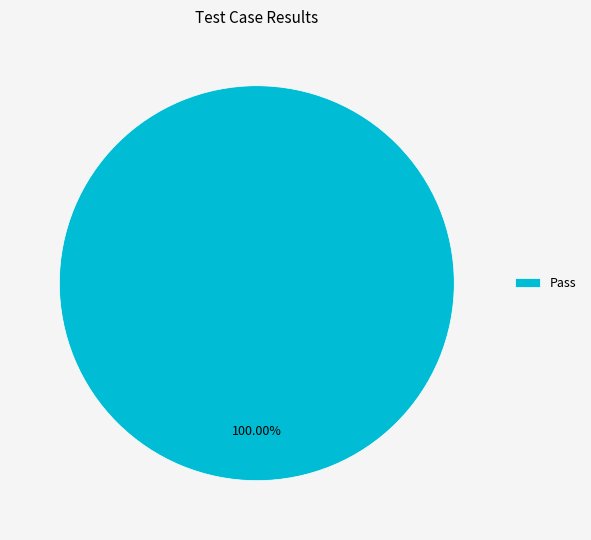

Rank the categories by value from lowest to highest.

Pass